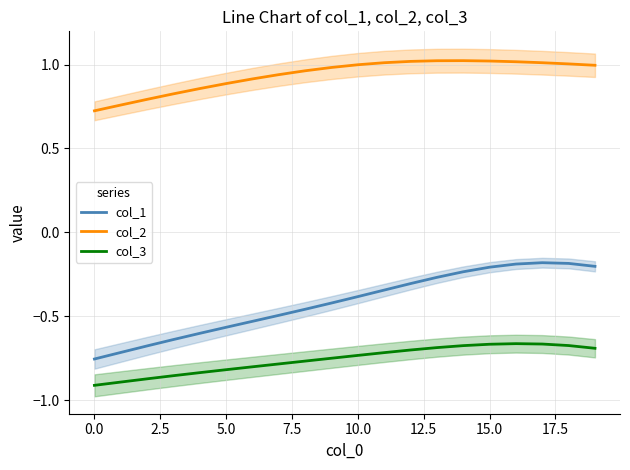

At which category is the sum across all series the highest?

16